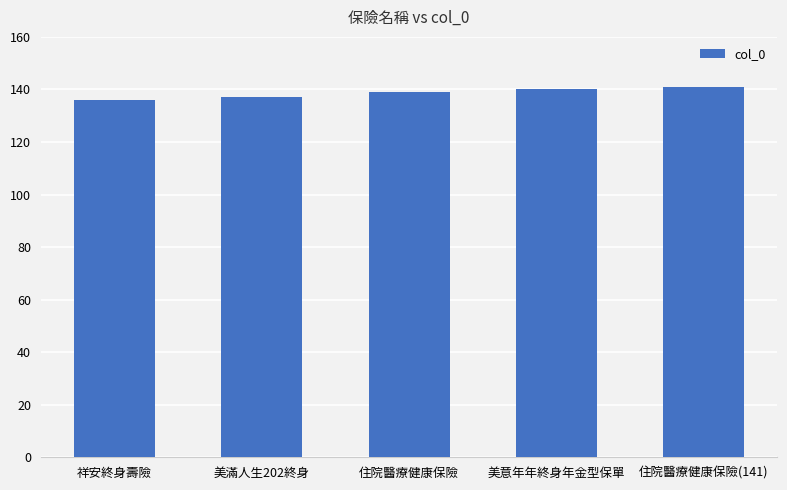

What is the smallest value displayed?

136